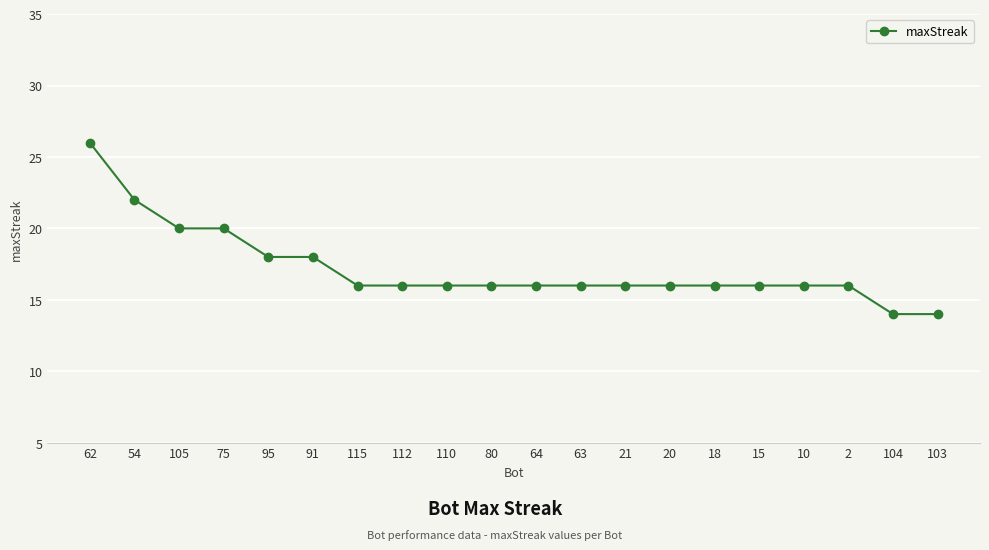

At which label does the data first exceed 16?

62